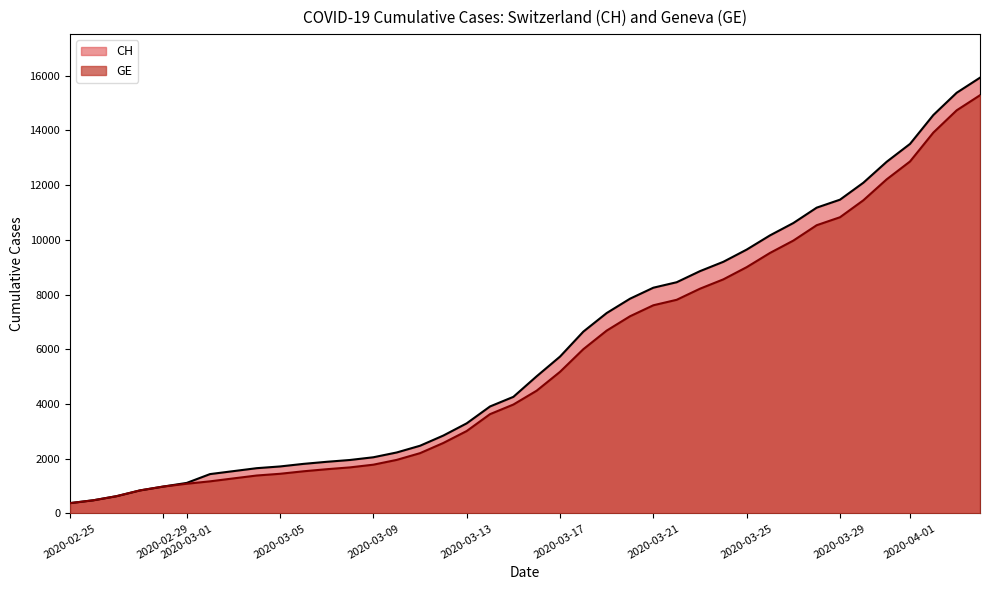

How many lines are shown in the chart?

2